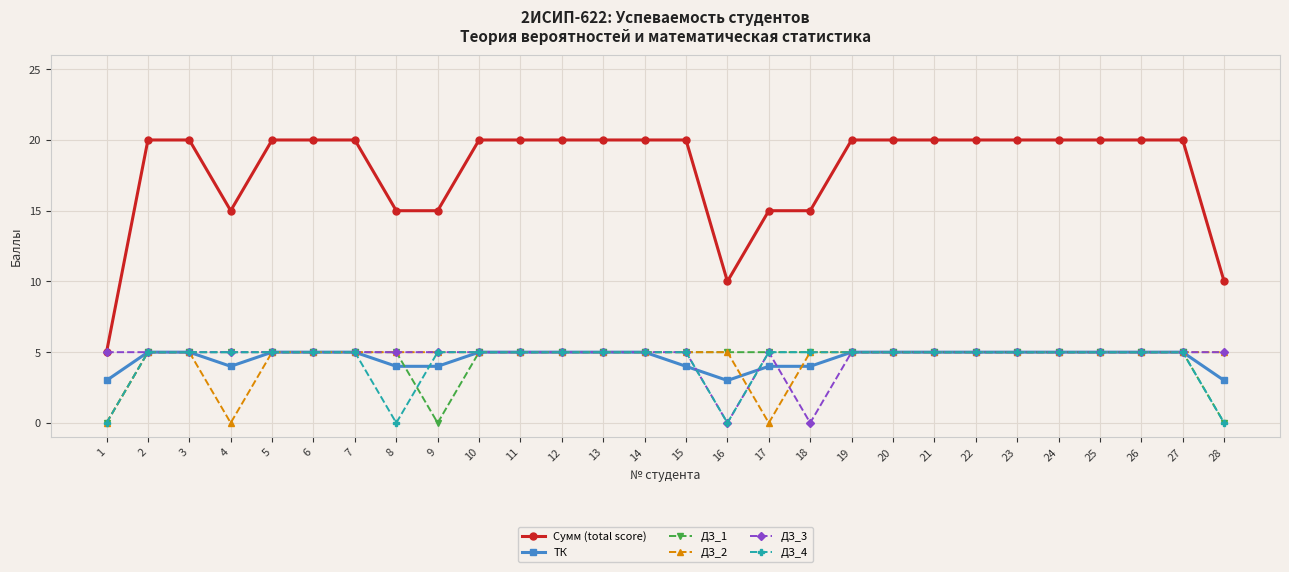

What is the sum of the Сумм (total score) values at 13 and 23?

40